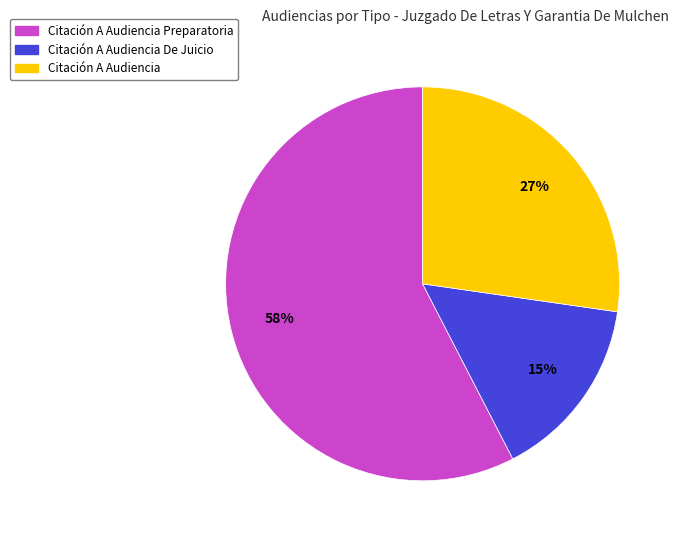

Is there a majority slice in this chart?

Yes